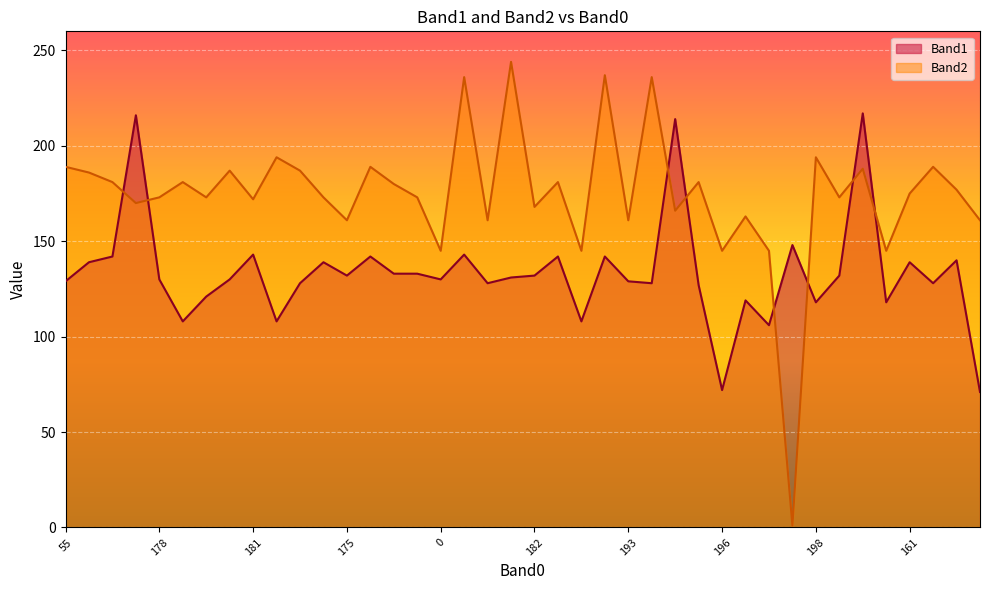

True or false: Band1 and Band2 cross at least once.

True